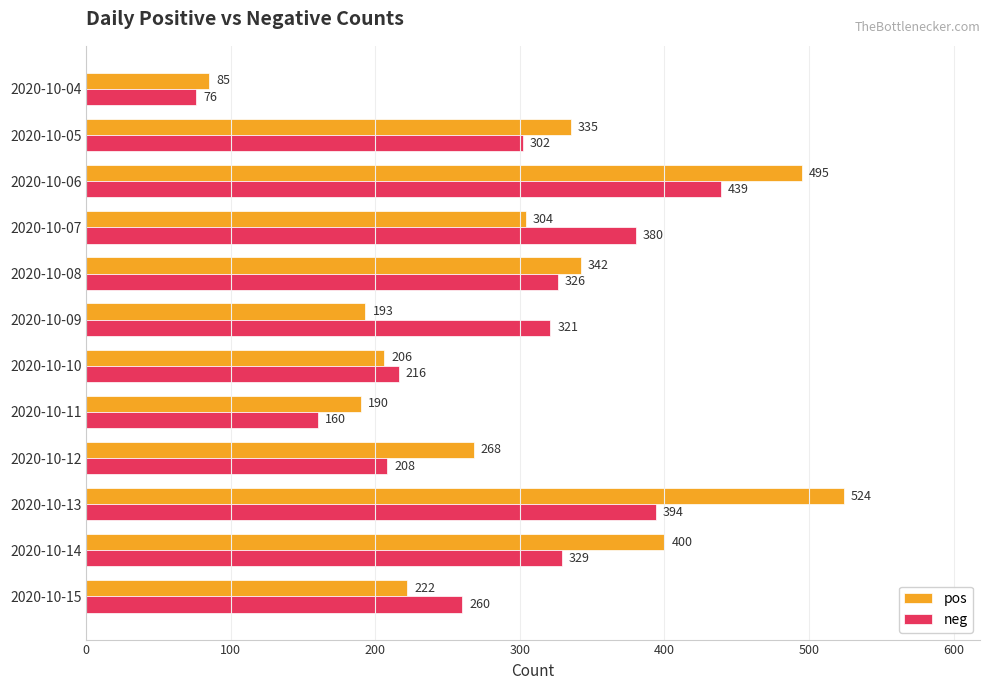

What is the greatest value displayed?

524